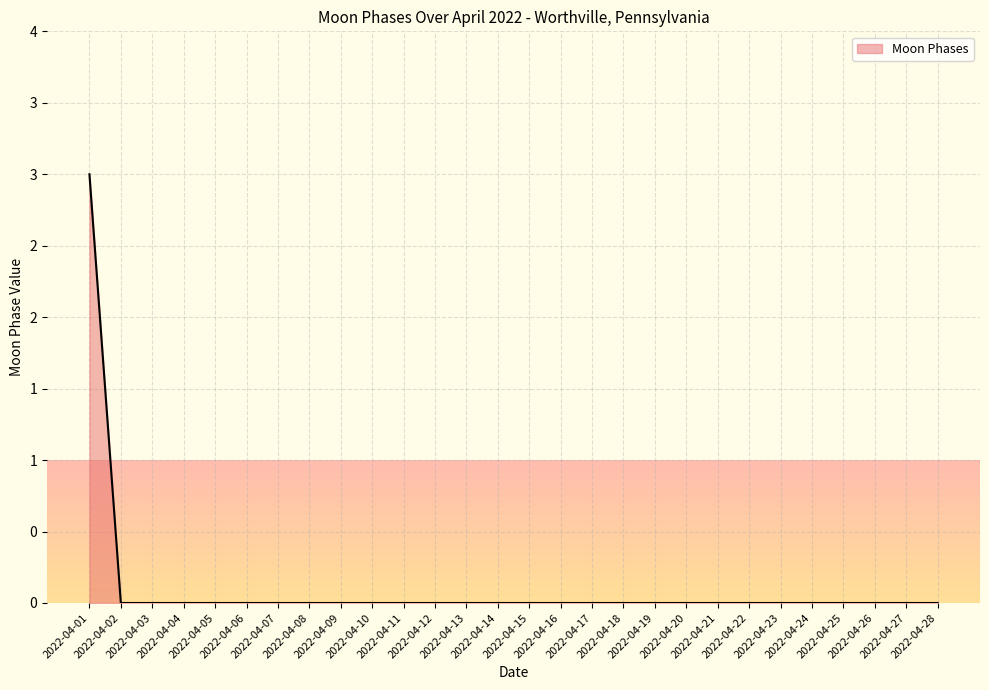

Is it true that the value at 2022-04-18 is 0?

True